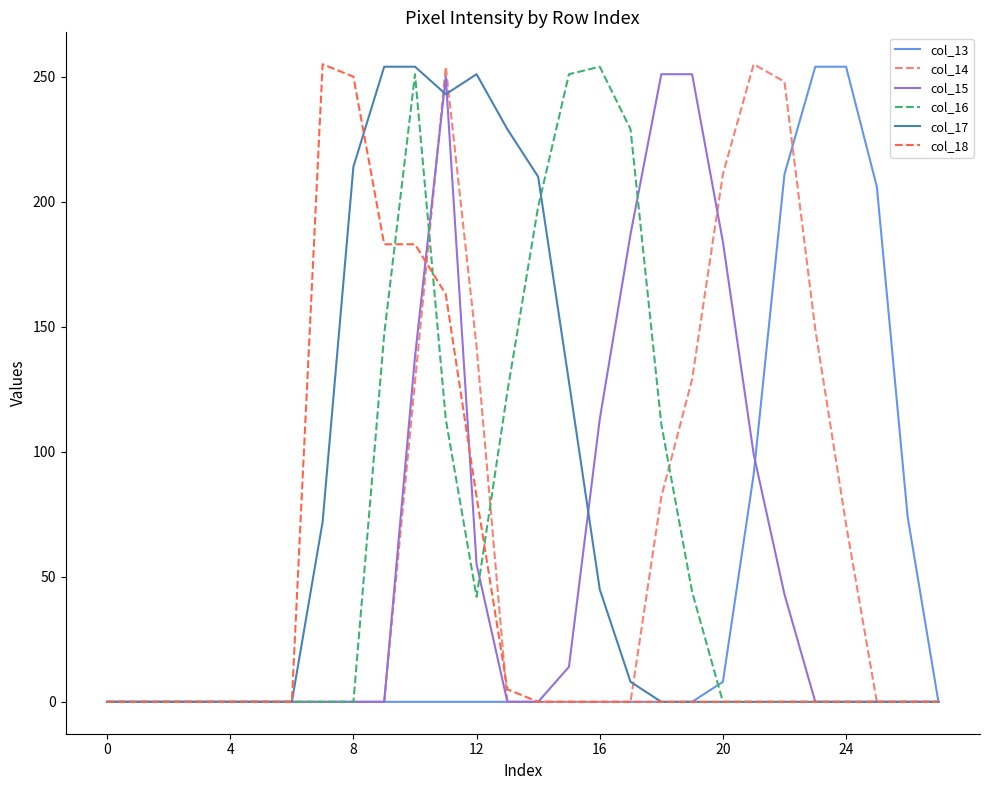

What is the maximum value for col_18?

255